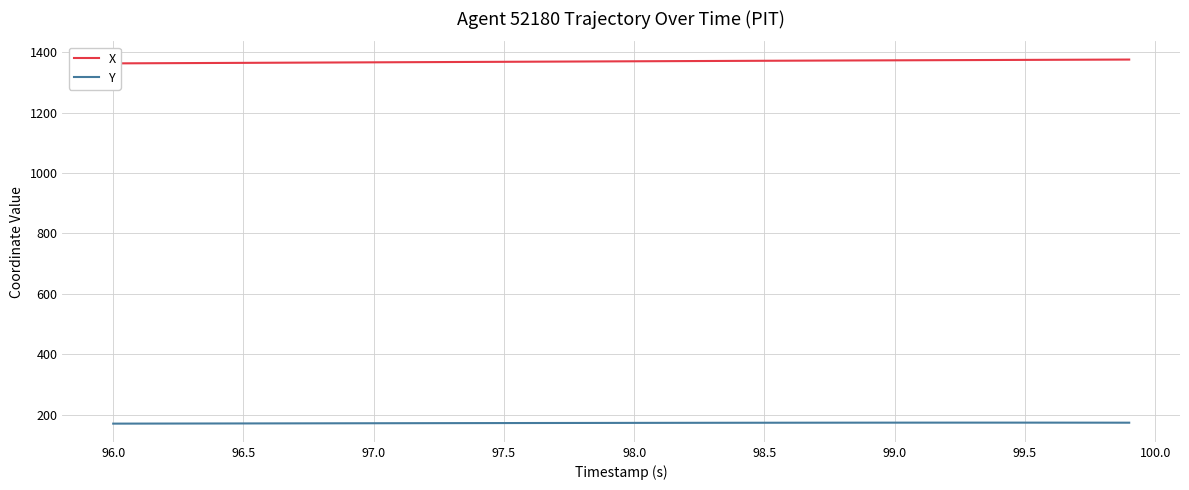

What is the maximum value for Y?

173.7